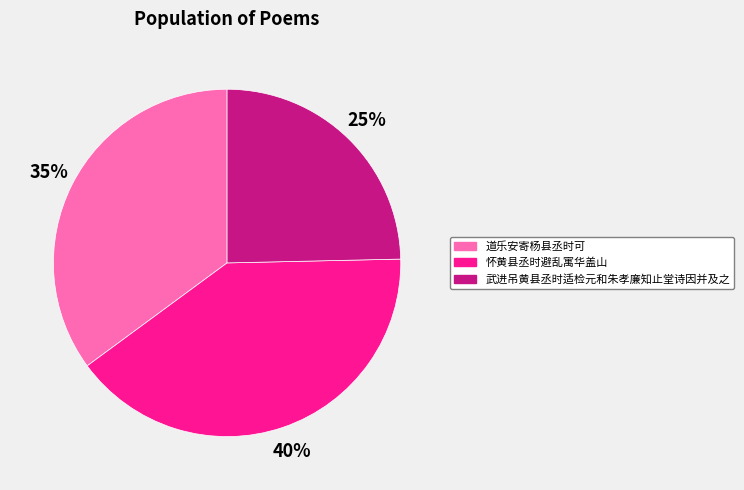

Rank the categories by value from highest to lowest.

怀黄县丞时避乱寓华盖山, 道乐安寄杨县丞时可, 武进吊黄县丞时适检元和朱孝廉知止堂诗因并及之